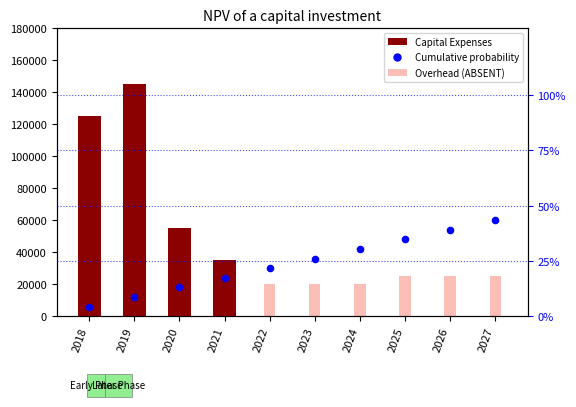

Is the value of Cumulative probability at 2027 greater than the value of Overhead (ABSENT) at 2022?

No